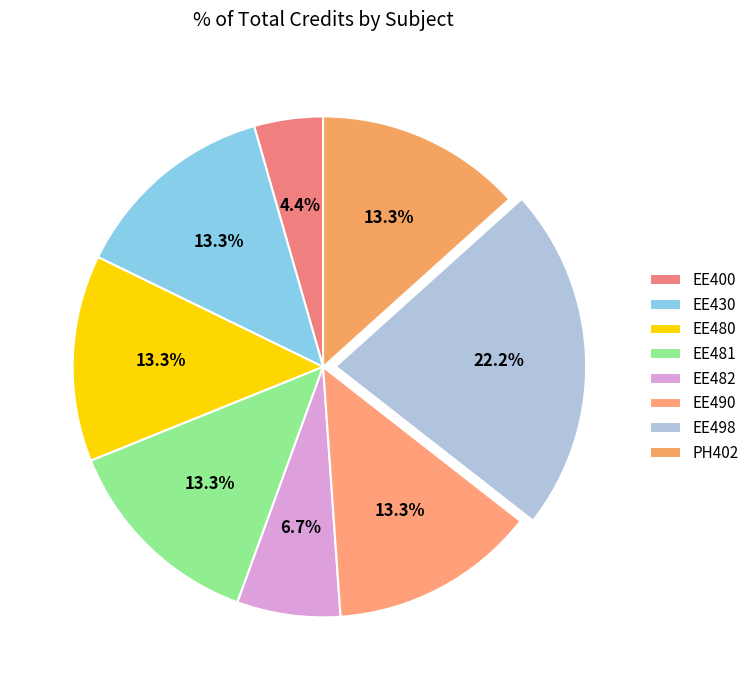

Which has a higher value, EE481 or EE482?

EE481